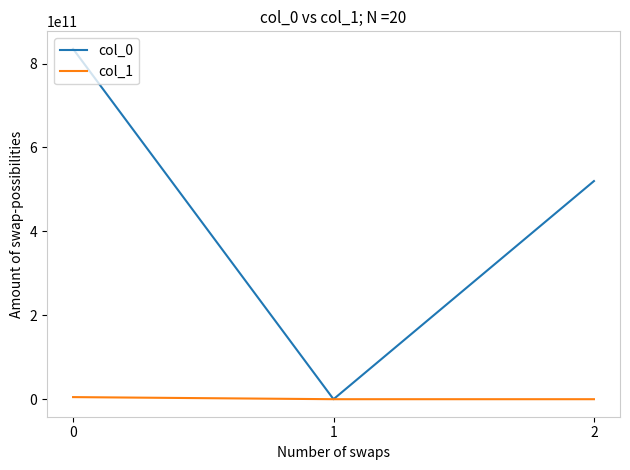

List the labels in order of col_0 value, smallest first.

1, 2, 0